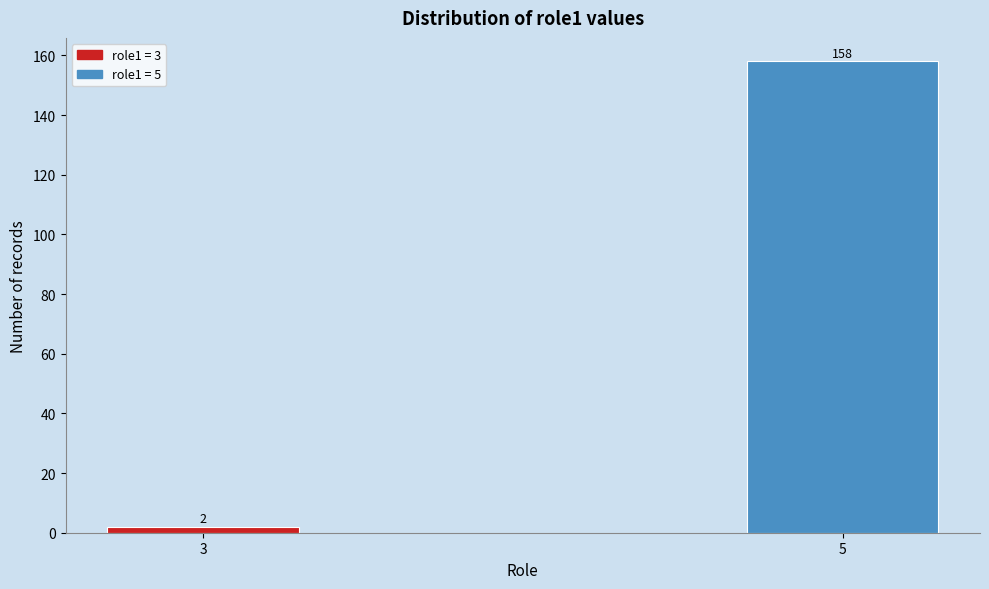

Reading left to right, extract all data points from this chart.

3=2	5=158